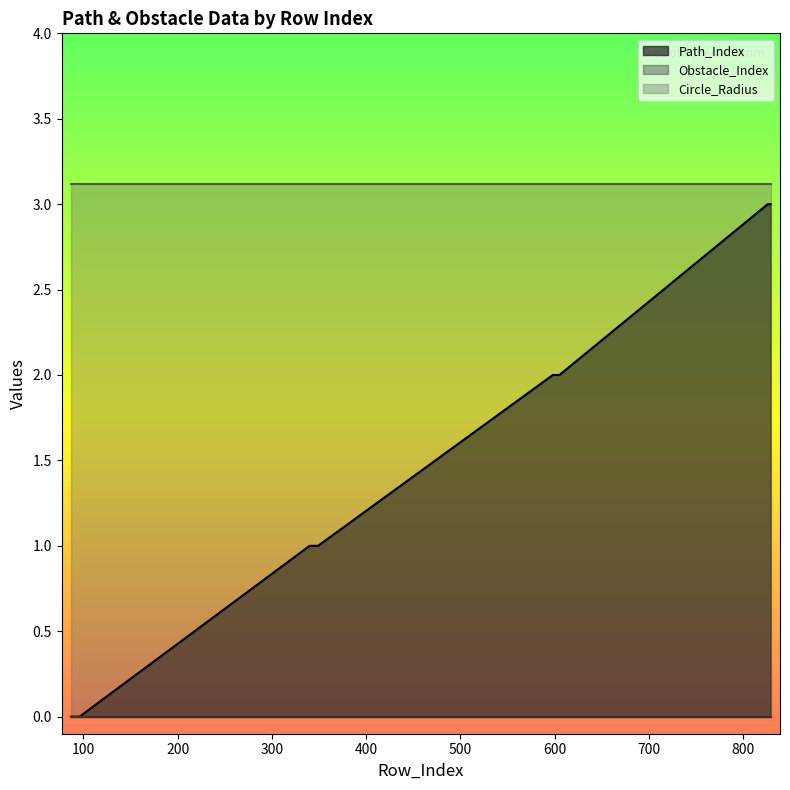

Reading right to left, extract all data points from this chart.

Path_Index: 3.0	3.0	2.0	2.0	1.0	1.0	0.0	0.0
Obstacle_Index: 0.0	0.0	0.0	0.0	0.0	0.0	0.0	0.0
Circle_Radius: 3.1	3.1	3.1	3.1	3.1	3.1	3.1	3.1